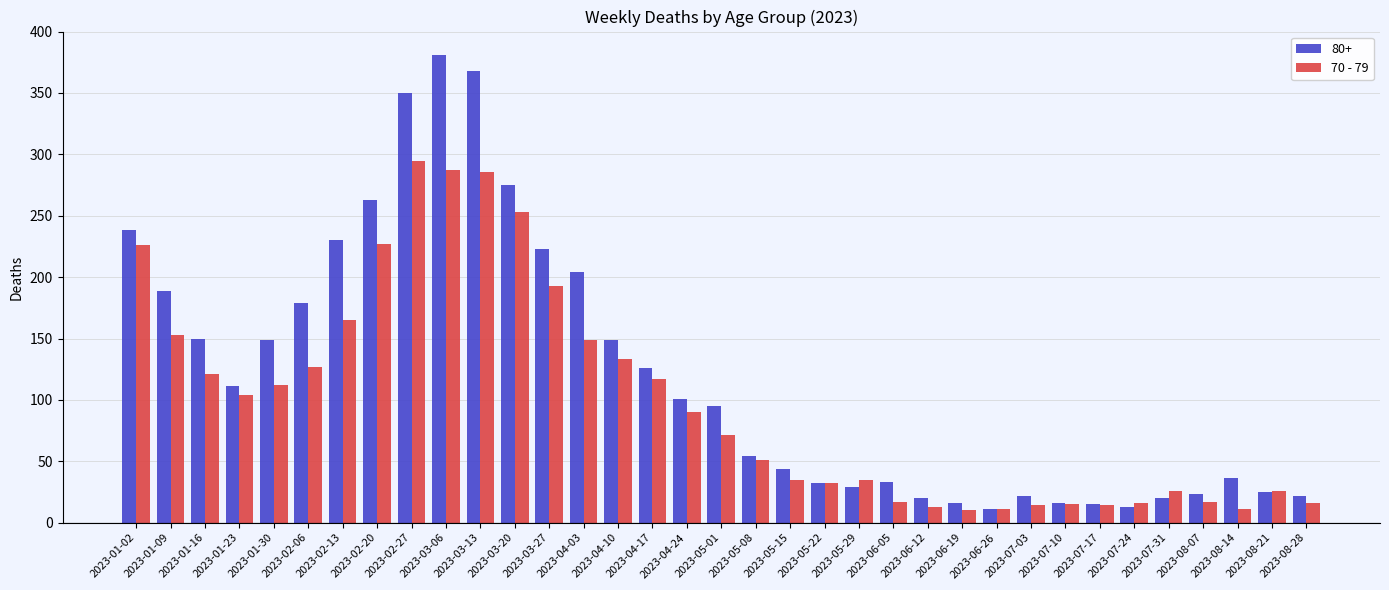

List the series in order of their overall mean, highest first.

80+, 70 - 79